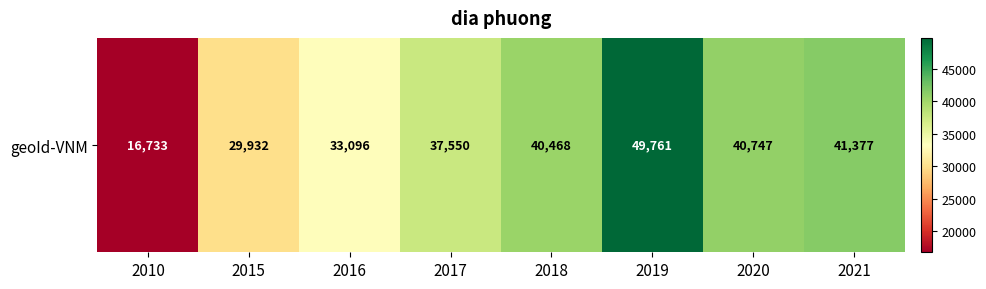

At which label is the value closest to 33247?

2016